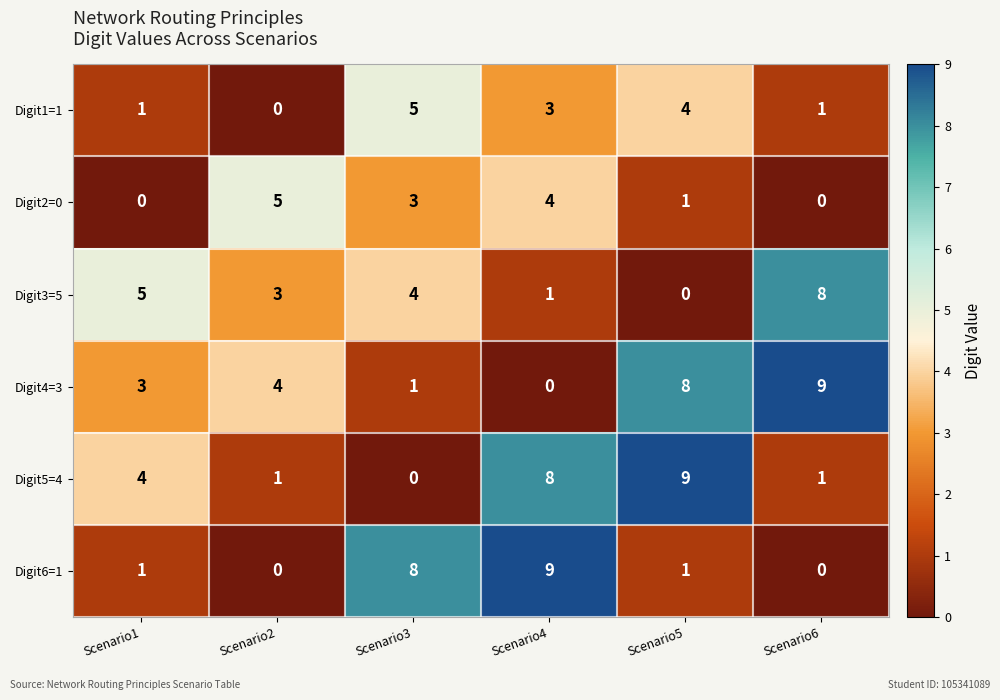

At which label is Digit3=5 closest to 4?

Scenario3